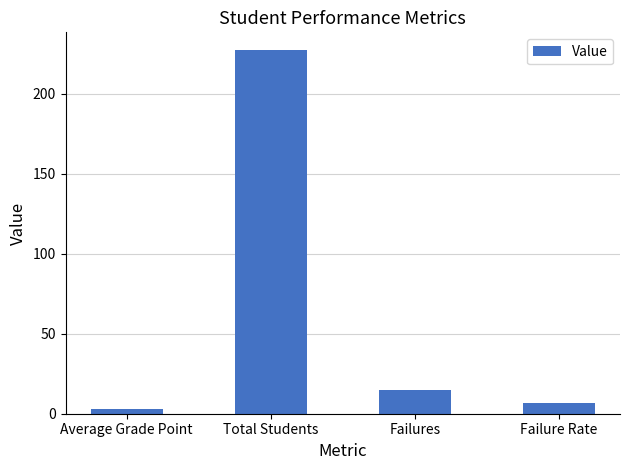

Reading left to right, what are all the values shown in this chart?

Average Grade Point=3.1	Total Students=227.0	Failures=15.0	Failure Rate=6.6